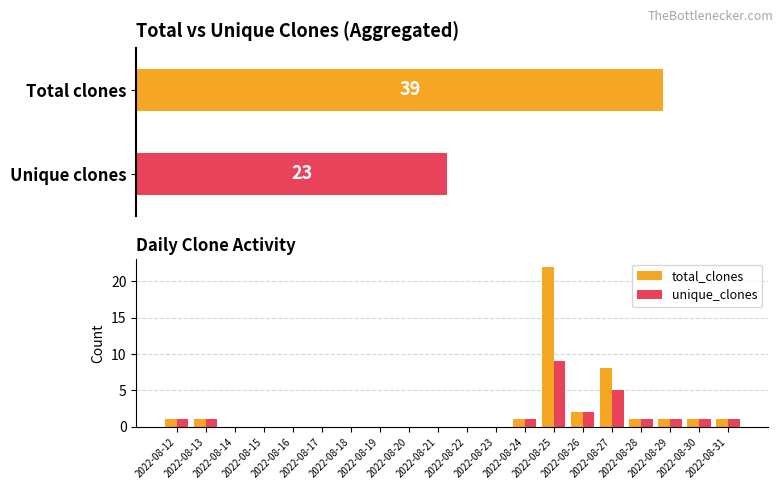

Reading left to right, transcribe all the data shown in this chart.

total_clones: 1	1	0	0	0	0	0	0	0	0	0	0	1	22	2	8	1	1	1	1
unique_clones: 1	1	0	0	0	0	0	0	0	0	0	0	1	9	2	5	1	1	1	1